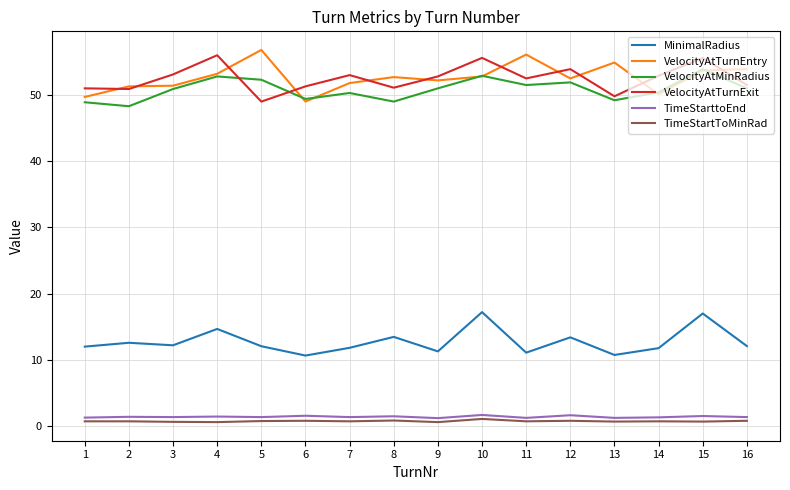

Is the value of VelocityAtTurnEntry at 6 greater than the value of MinimalRadius at 10?

Yes